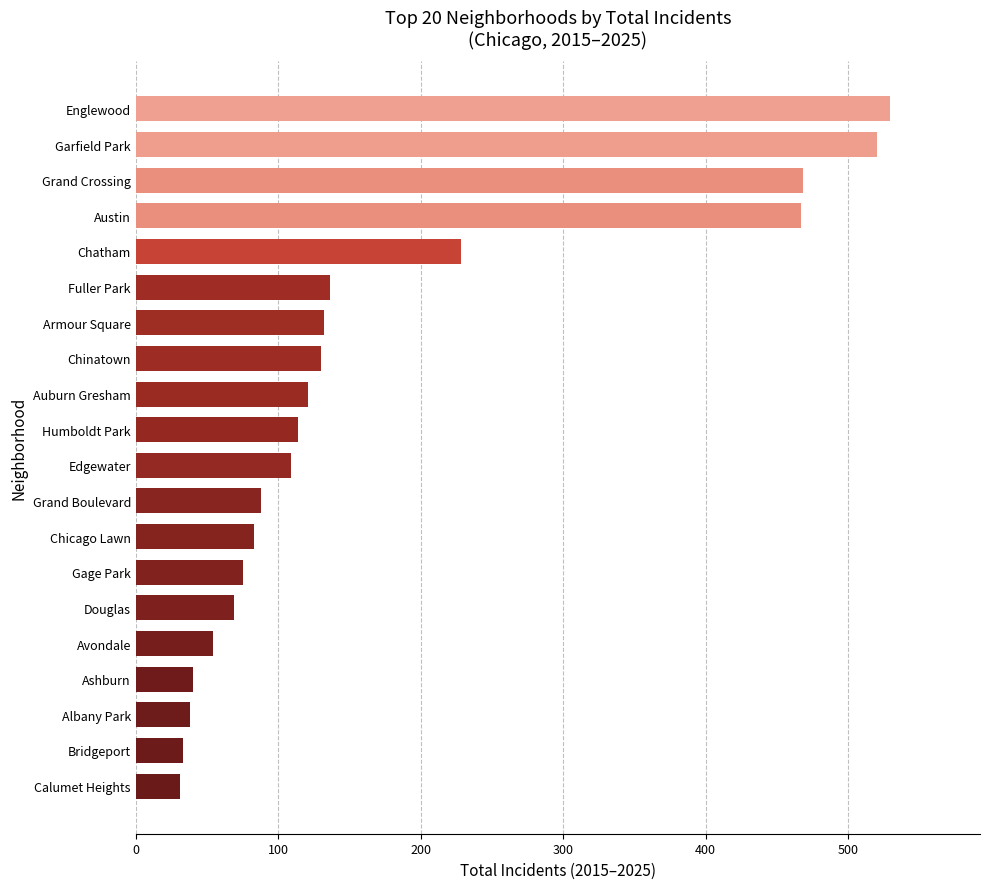

Where is the data nearest to the value 280?

Chatham